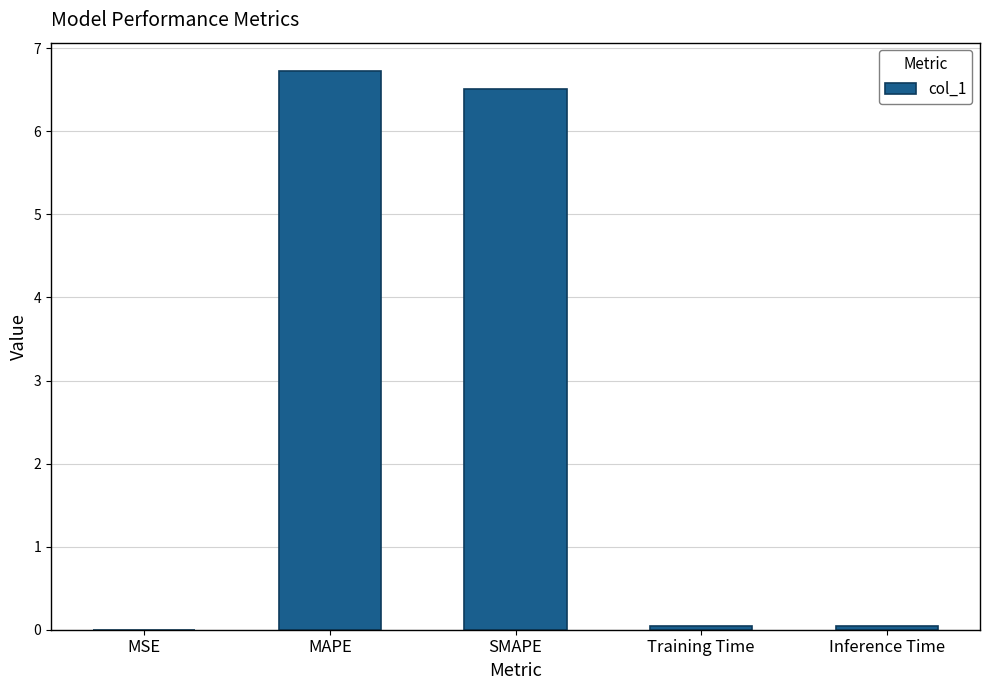

The value at SMAPE is 10.3. True or false?

False